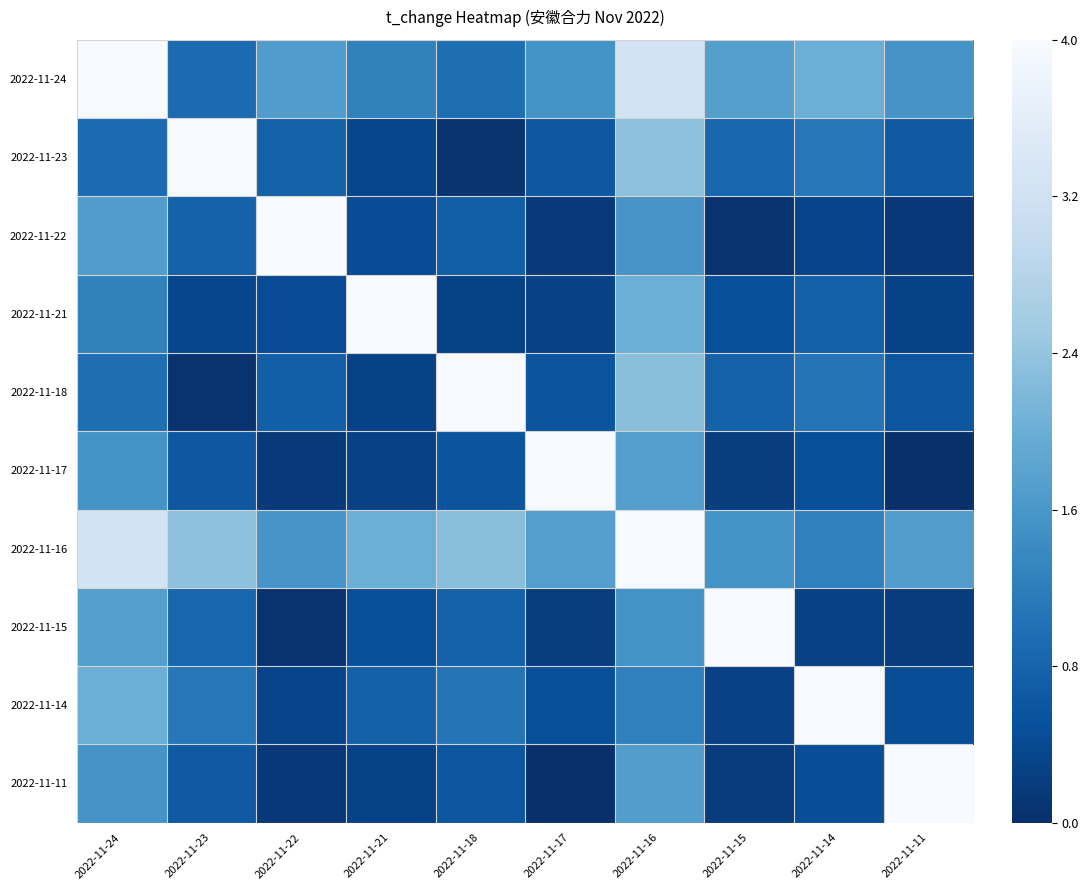

Between 2022-11-24 and 2022-11-17, which series saw the biggest shift?

2022-11-24